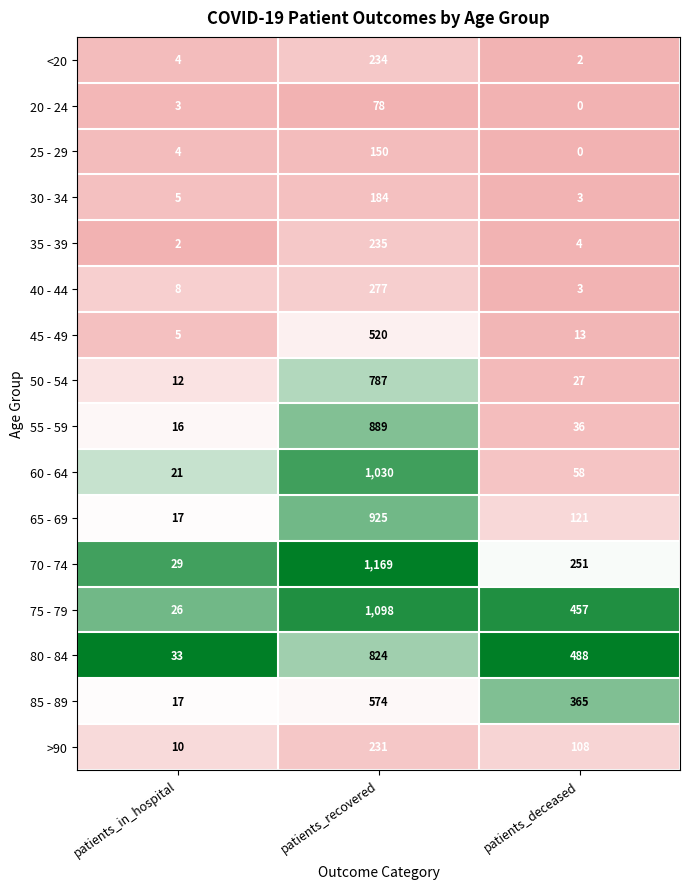

Which category has the lowest value across all series?

patients_deceased